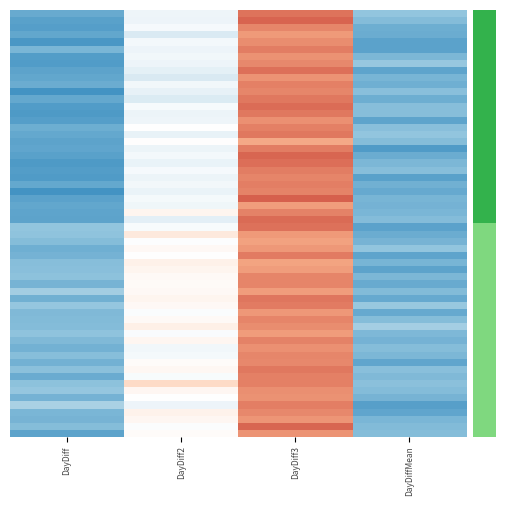

Count the number of categories in the chart.

4